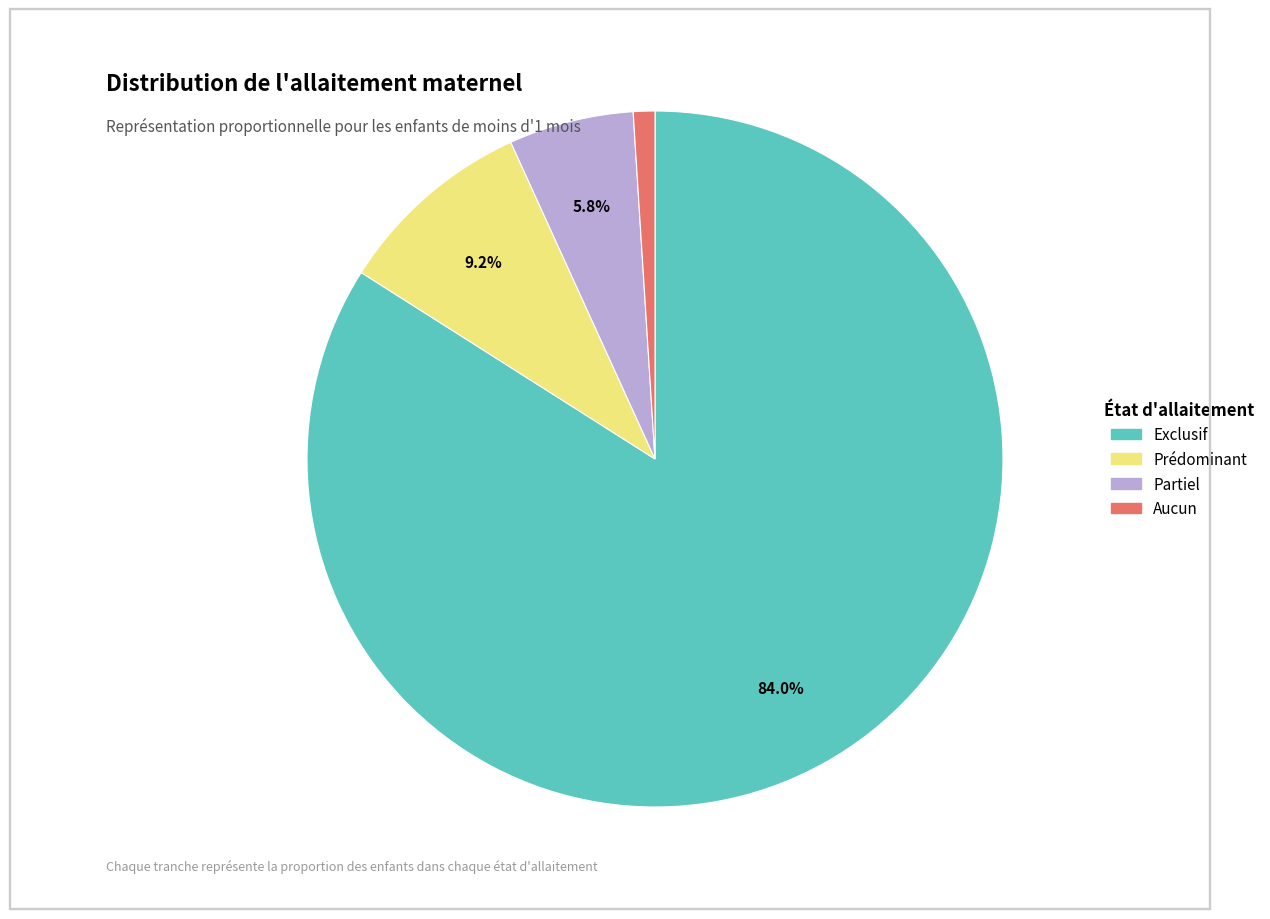

Which slice is the smallest?

Aucun